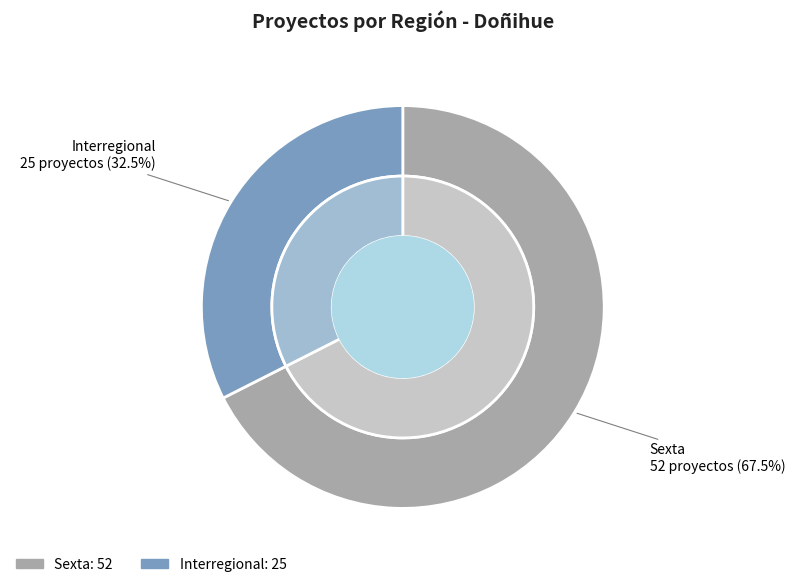

To the nearest percent, what is the difference between the largest and smallest slice percentages?

35%